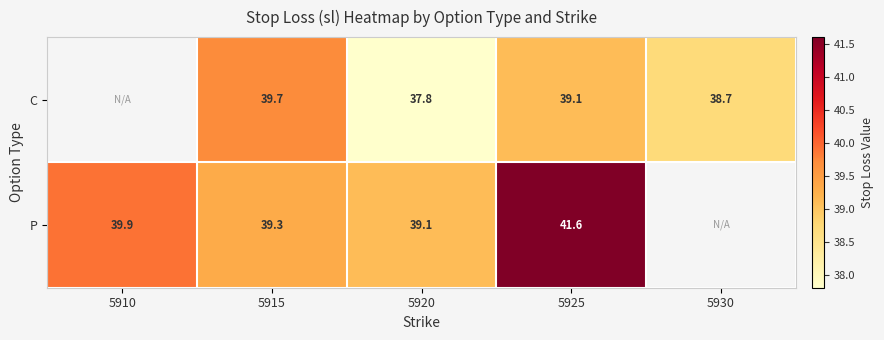

The C series shows 38.7 at 5930. True or false?

True